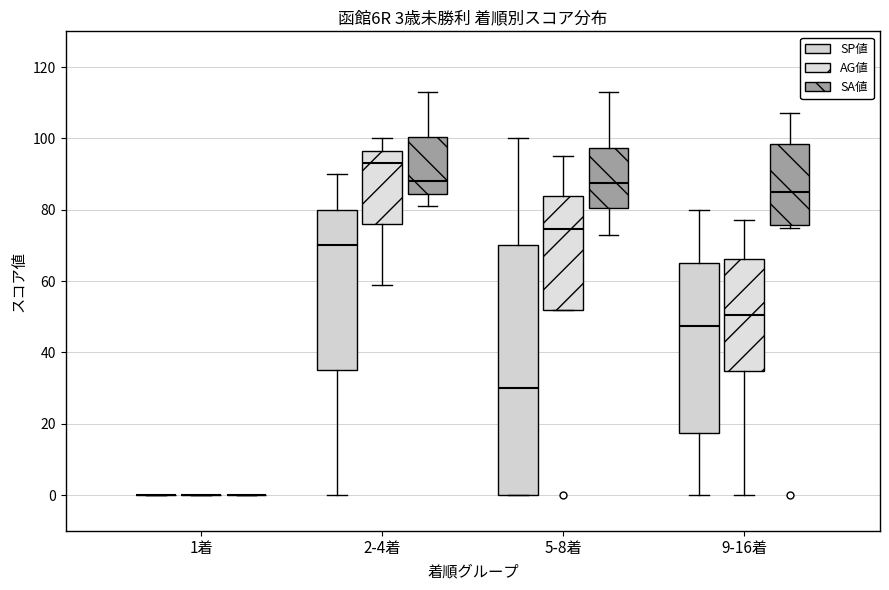

Which box is the tallest, from its lower edge to its upper edge?

5-8着 (SP値)